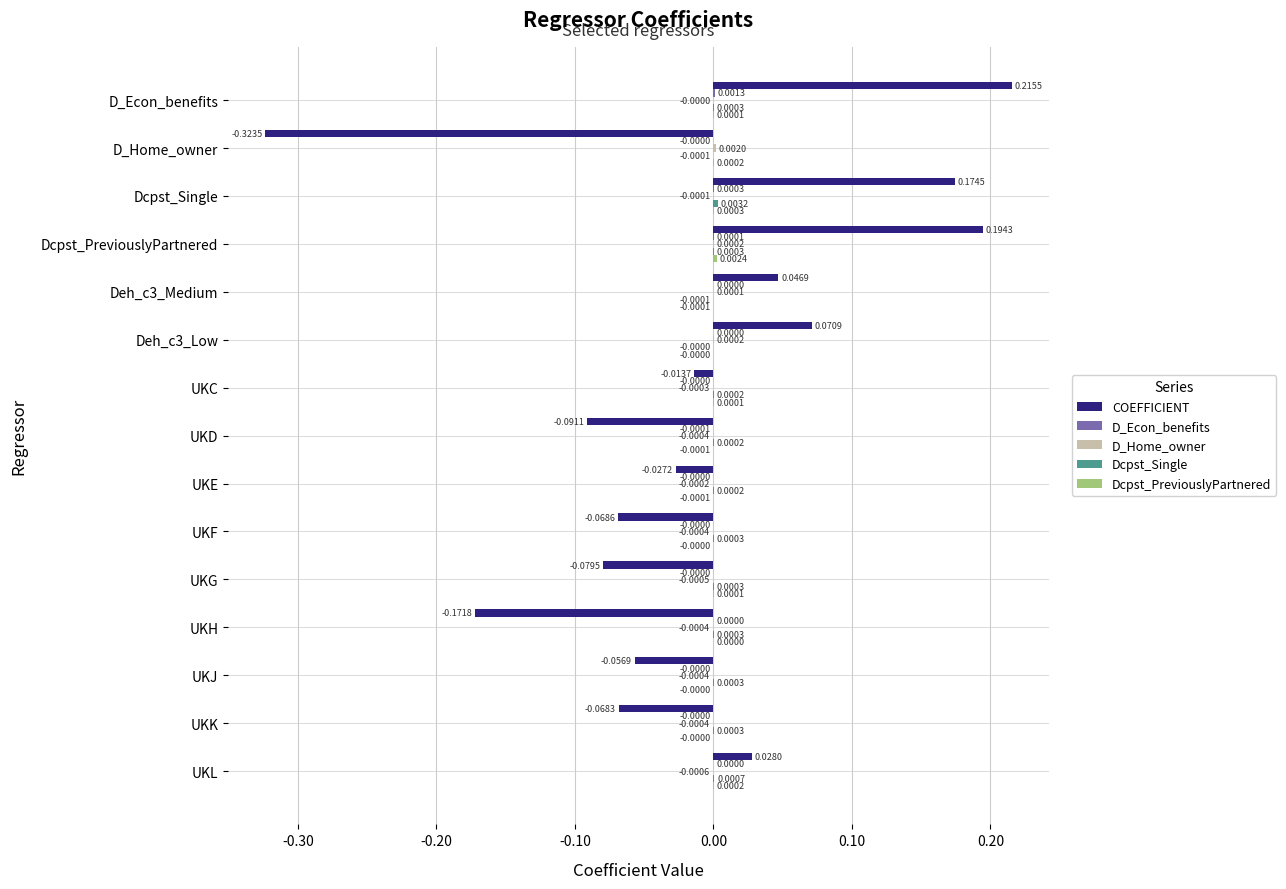

Which series changed the most between UKC and UKH?

COEFFICIENT